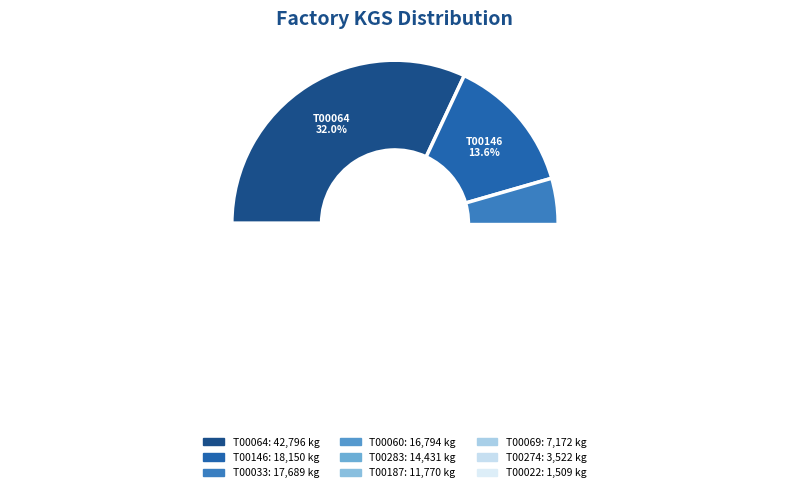

Is there any slice that represents more than half of the pie?

No